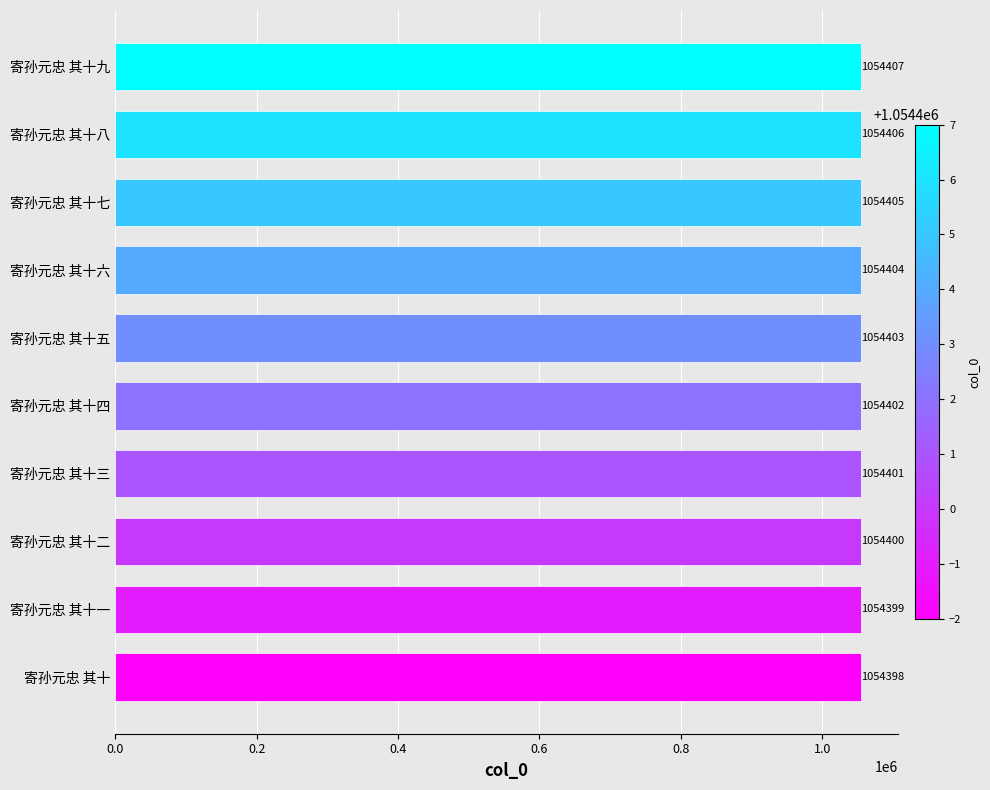

Which category has the lowest value across all series?

寄孙元忠 其十